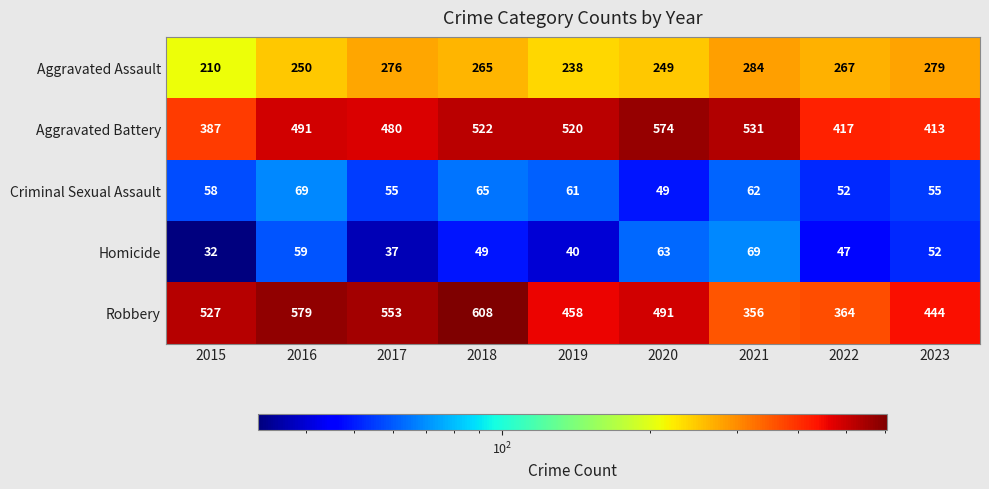

What is the difference between the maximum and minimum values in the Robbery series?

252